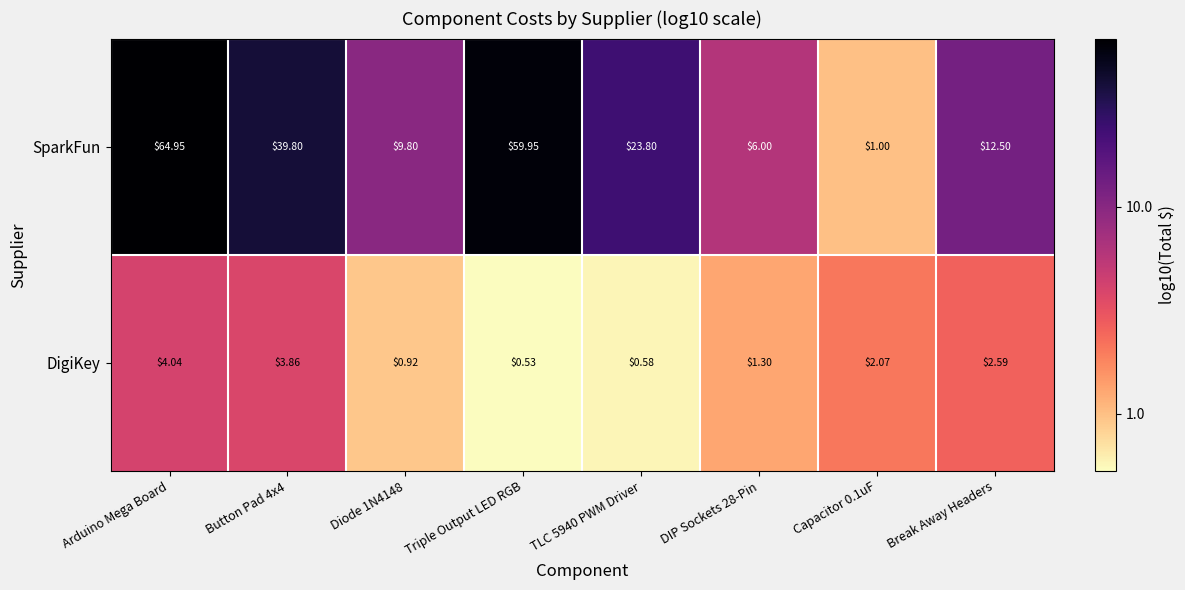

Which label corresponds to the largest value in the chart?

Arduino Mega Board